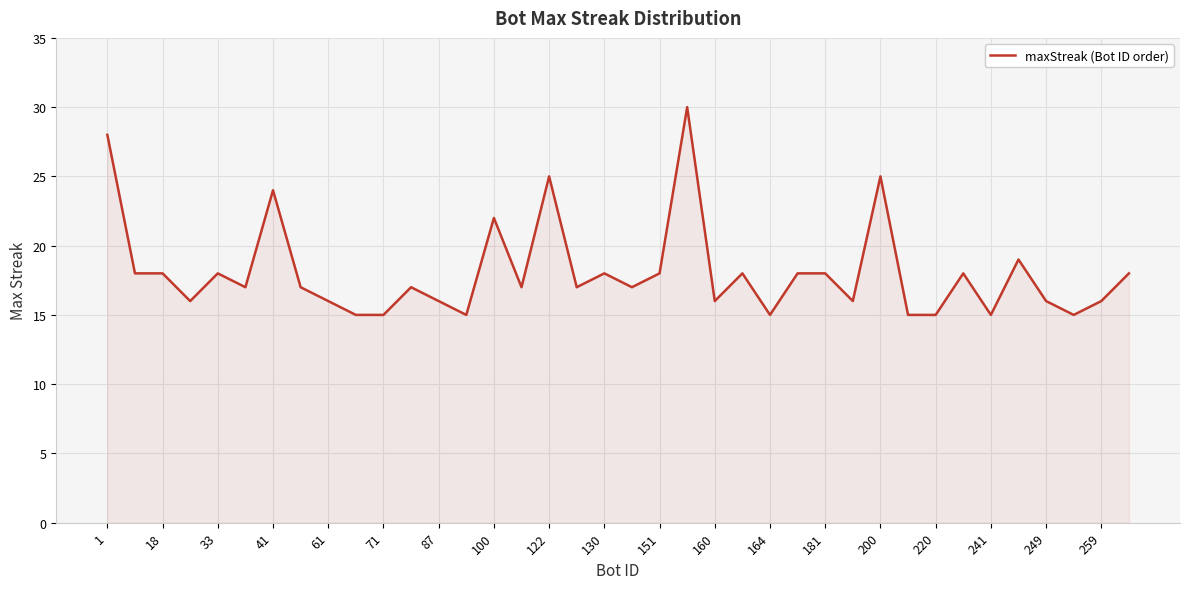

What is the minimum value shown in the chart?

15